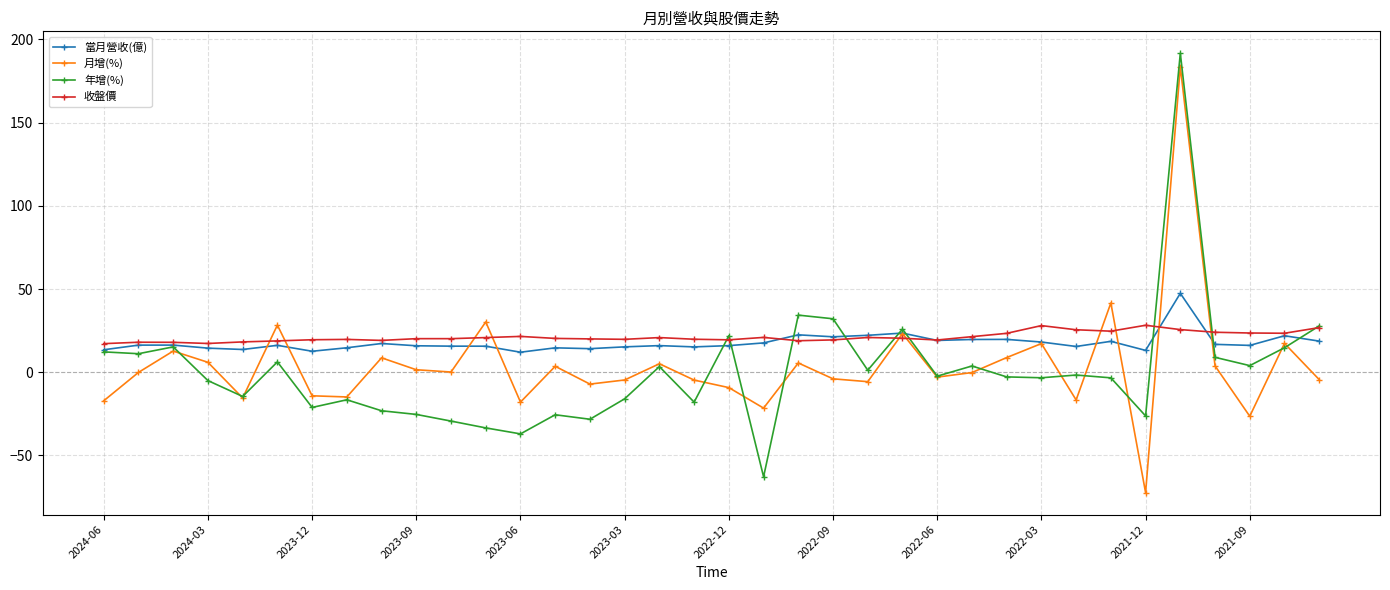

What is the sum of all 年增(%) values?

17.3